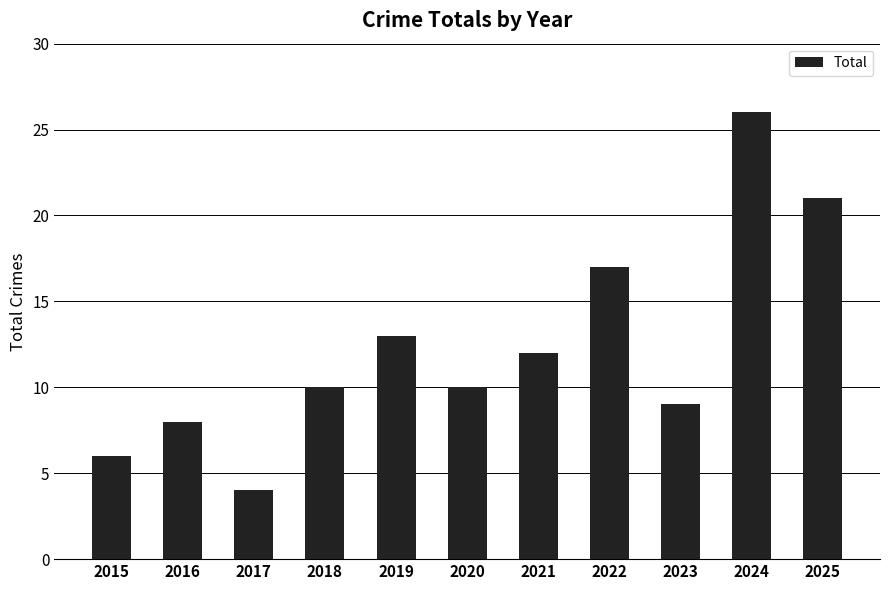

Read the value at 2023.

9